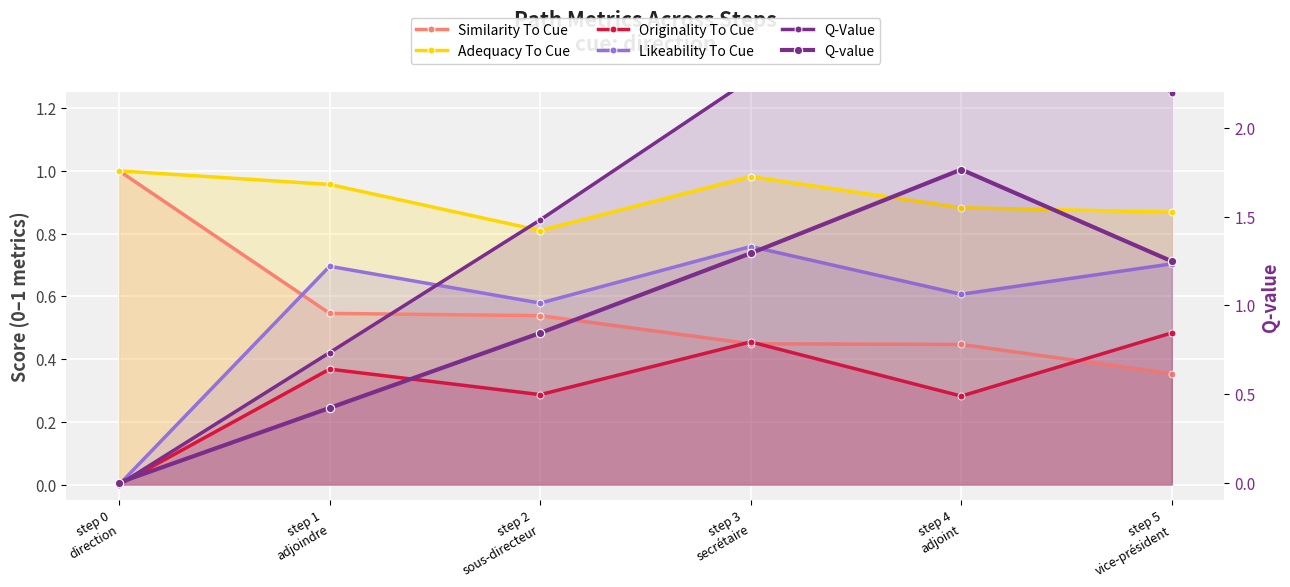

True or false: Similarity To Cue and Adequacy To Cue cross at least once.

False